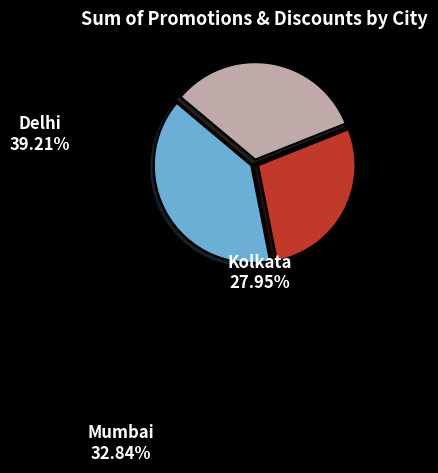

What is the largest slice in the pie chart?

Delhi